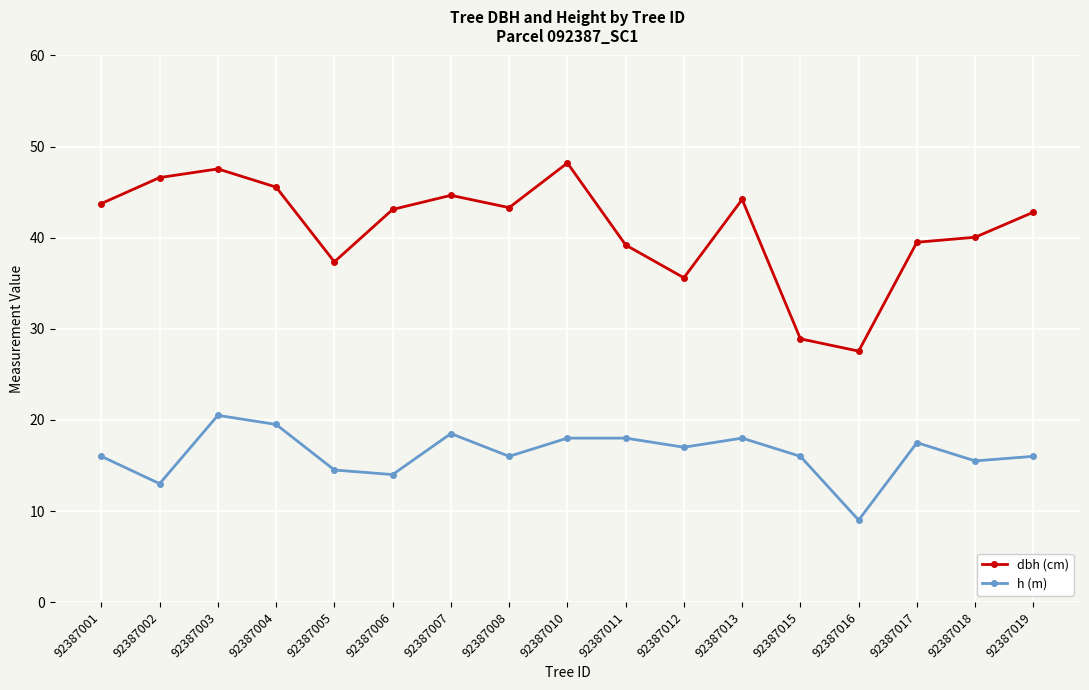

What is the sum of the dbh (cm) values at 92387016 and 92387006?

70.7